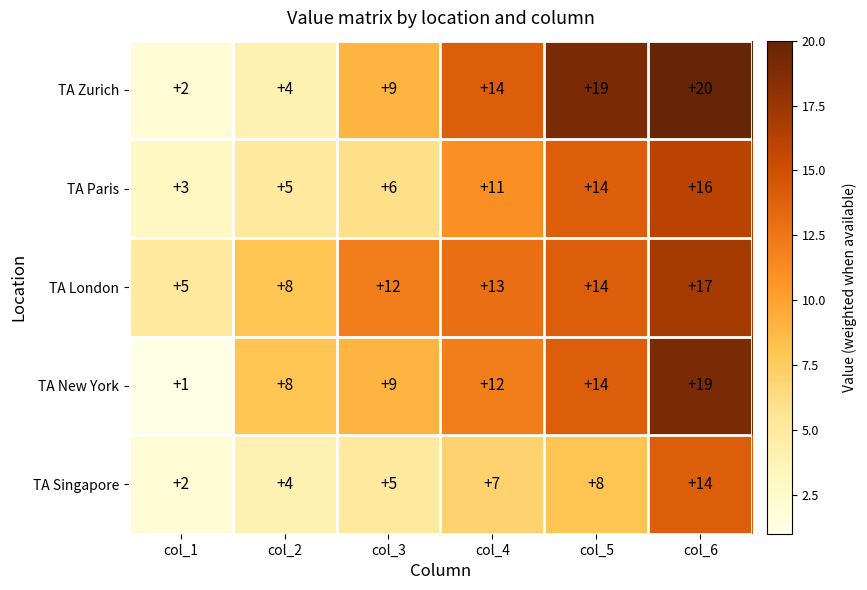

What is the difference between the highest and lowest values at col_3?

7